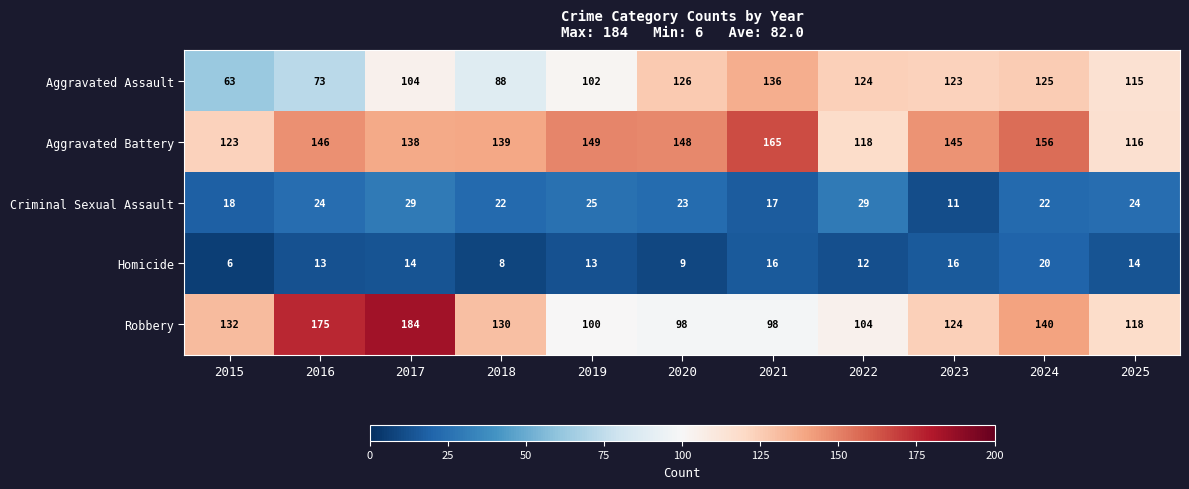

What is the total value across all series at 2018?

387